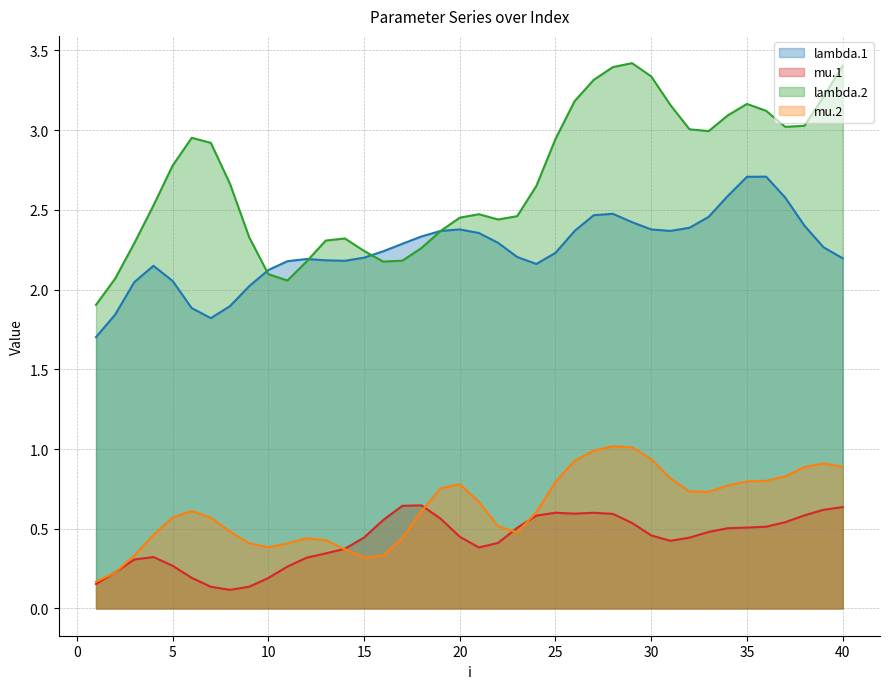

Which series has the largest range (max minus min)?

lambda.2